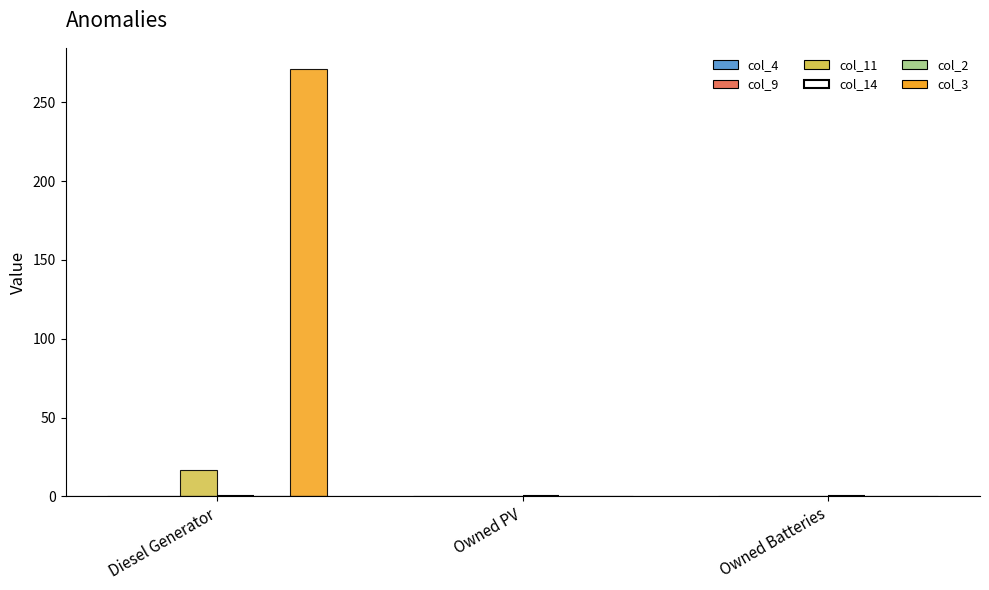

How many categories are shown in the chart?

3